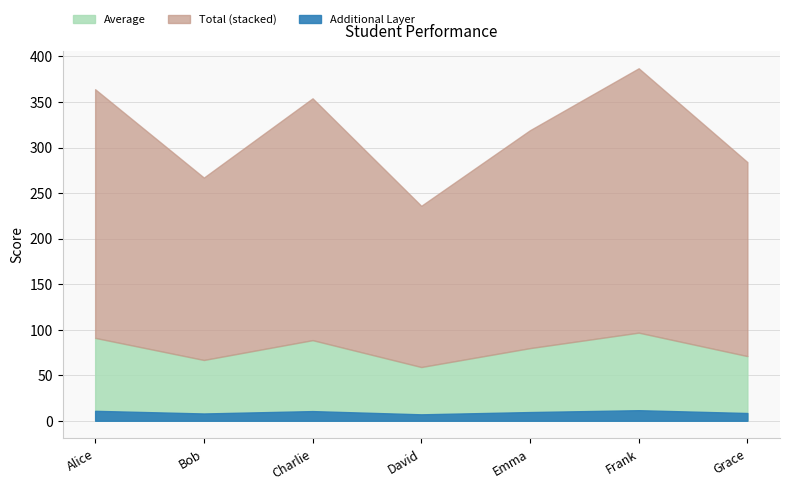

What position from the left is Charlie?

3